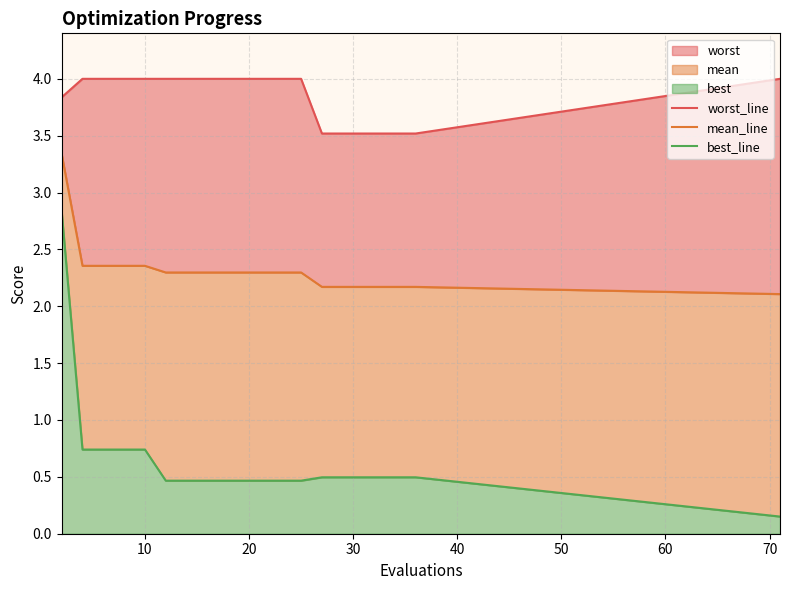

True or false: mean_line and worst_line cross at least once.

False